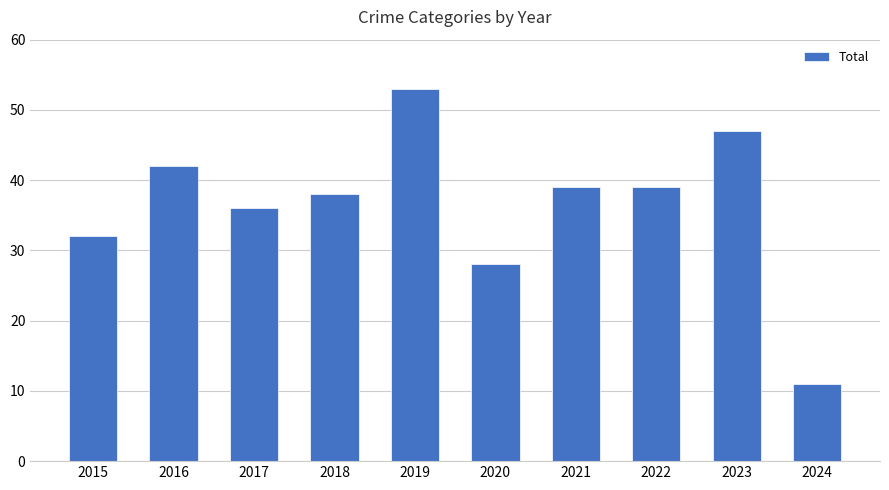

Which category has the lowest value across all series?

2024